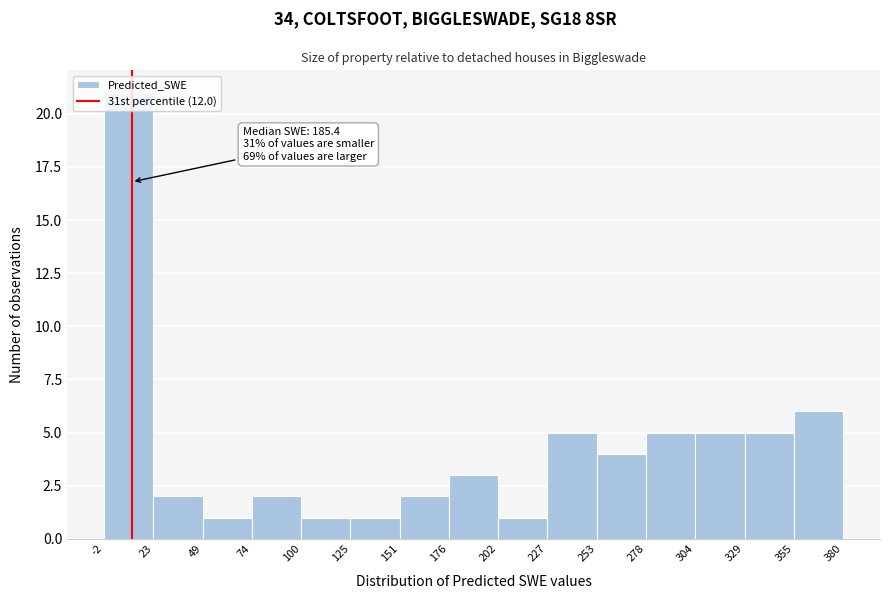

Which range on the x-axis has the tallest bar?

-2 to 23